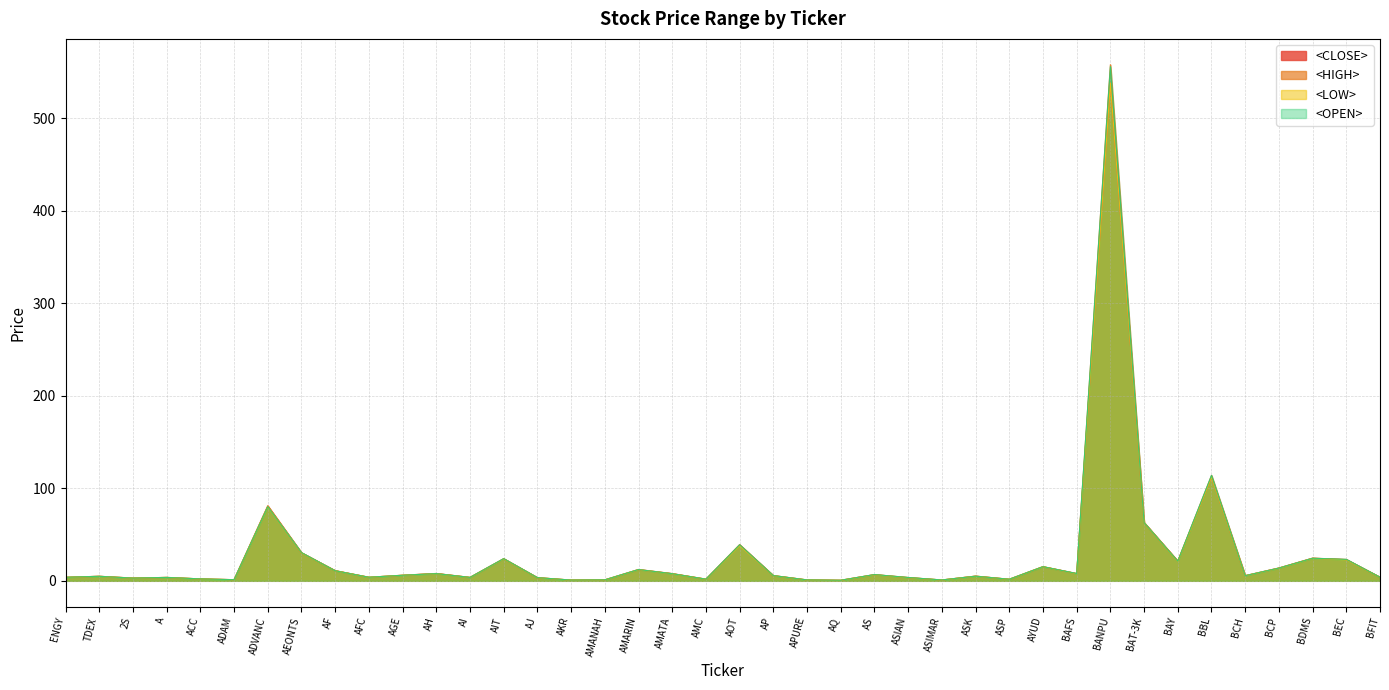

Is the value of <HIGH> at AMANAH greater than the value of <OPEN> at AGE?

No